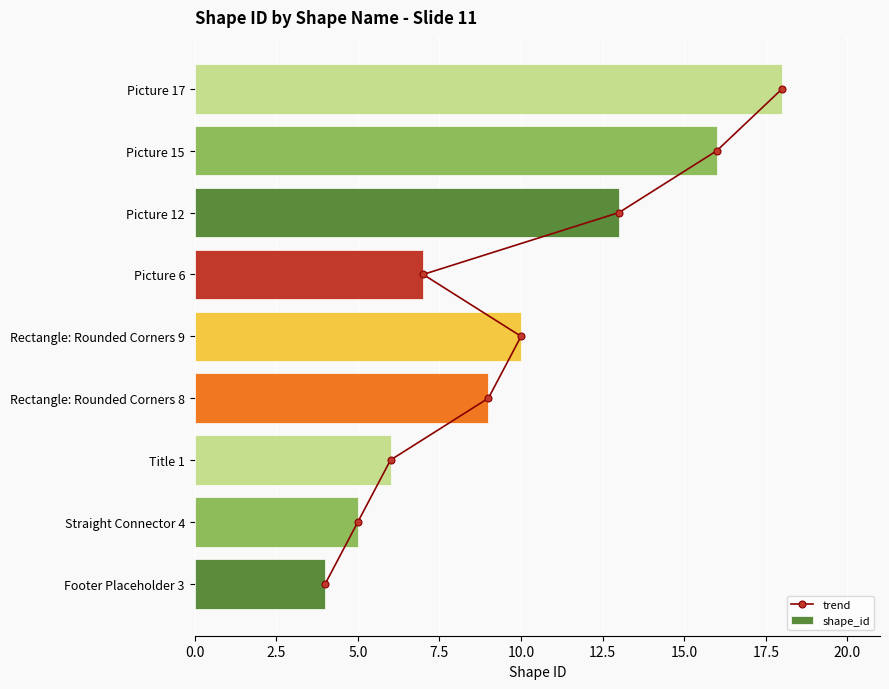

At how many categories does at least one series exceed 15?

2